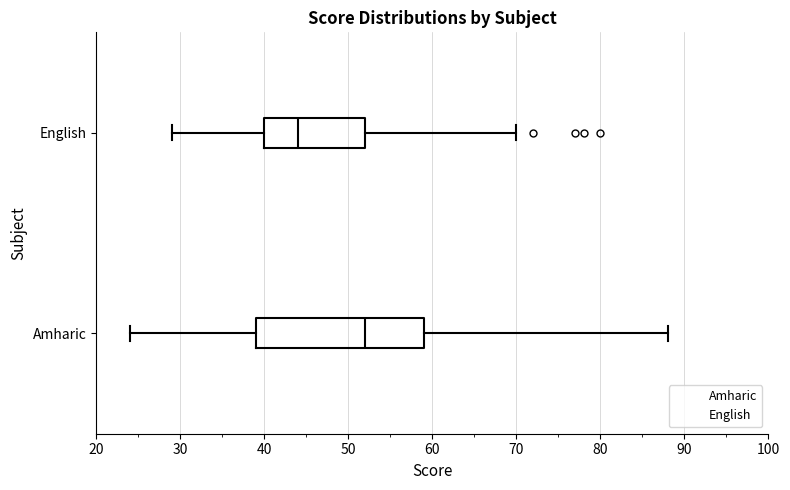

Reading bottom to top, transcribe this box plot: for each box, give where its median line is, the range the box spans, and where its two whiskers end, as read against the x-axis. The values are not printed on the chart, so give them approximately, as read against the axis.

Amharic: median 52, box 39 to 59, whiskers 24 to 88
English: median 44, box 40 to 52, whiskers 29 to 70